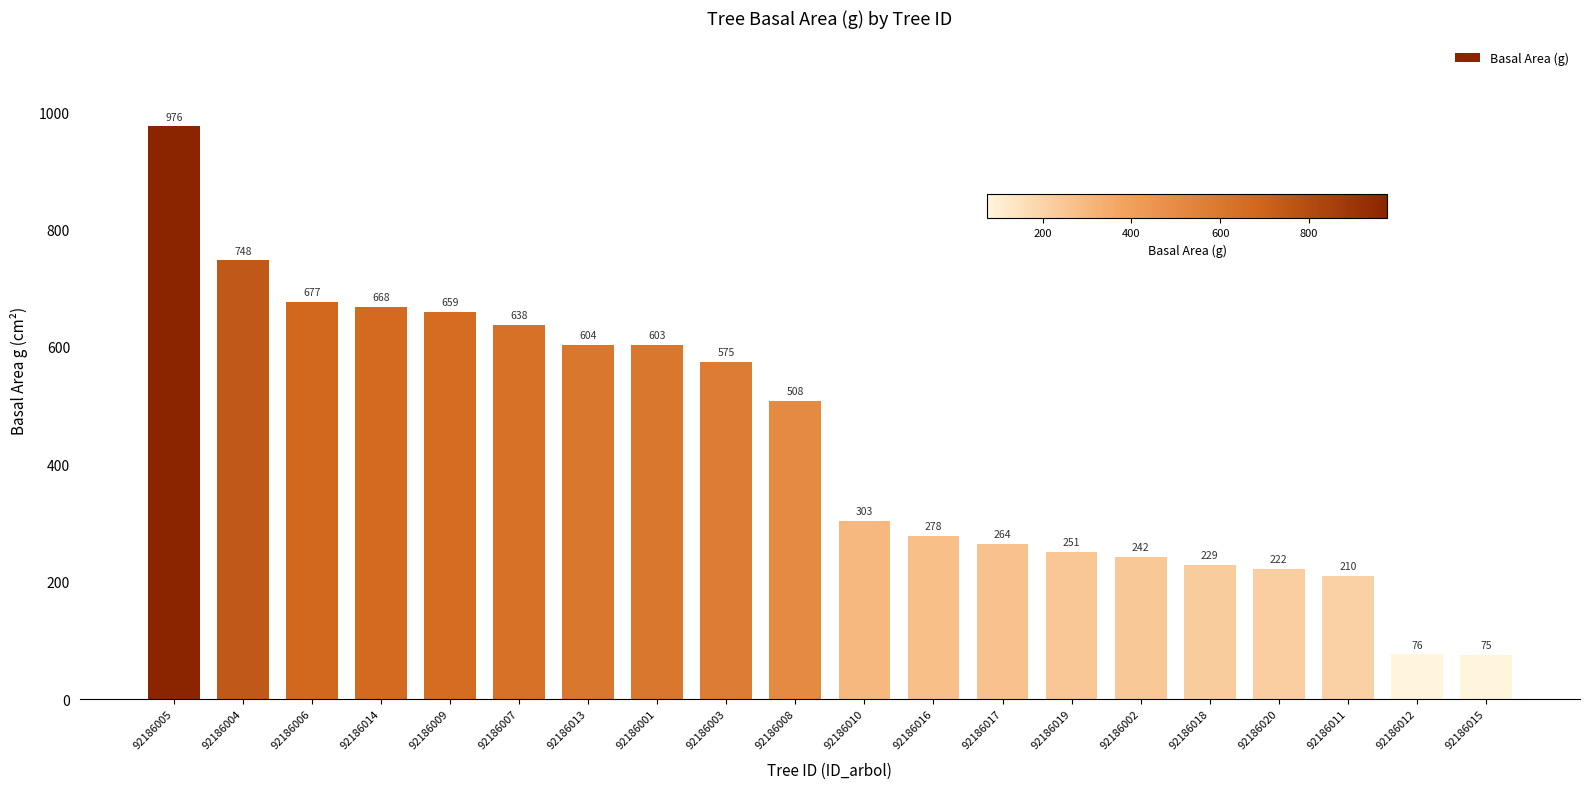

At which category does the chart reach its peak across all series?

92186005